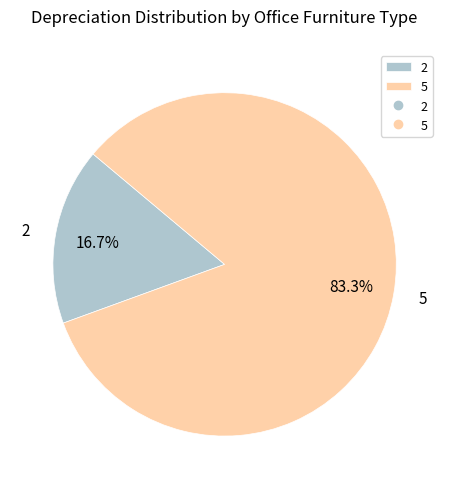

How many slices are in this pie chart?

2